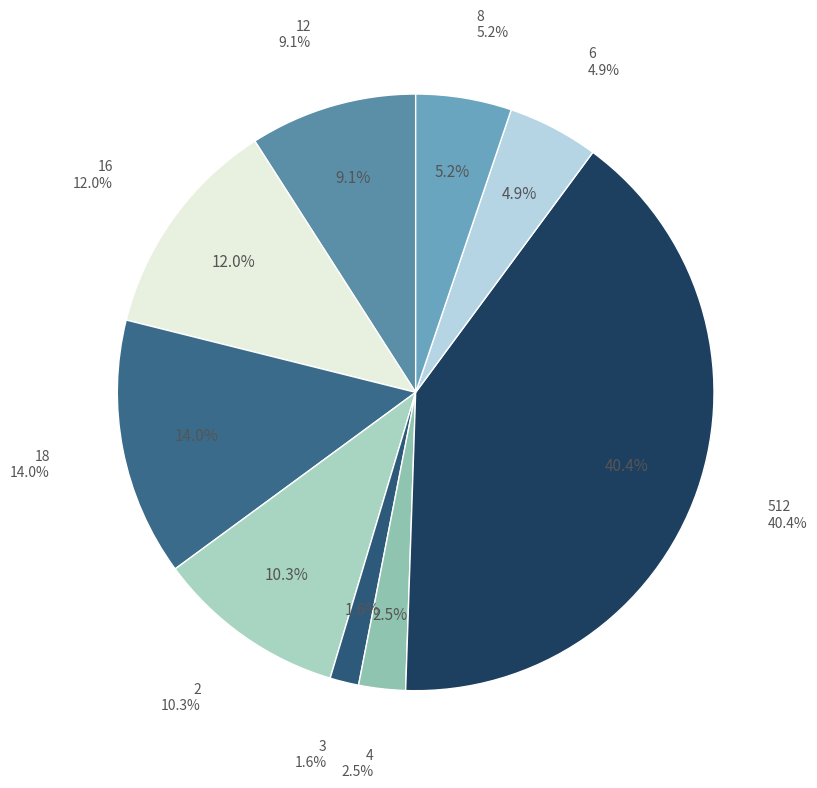

How many segments does this pie chart have?

9